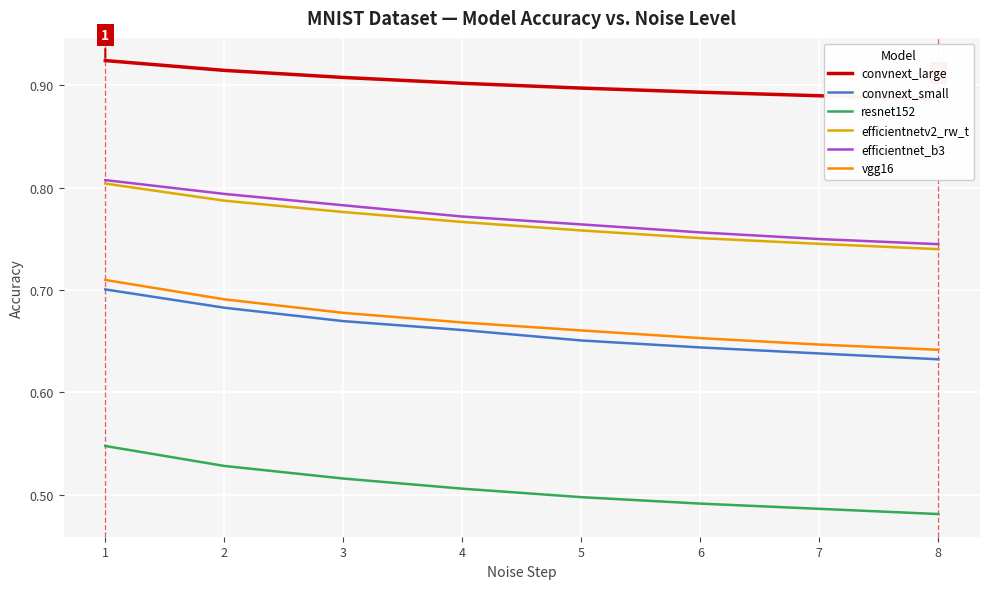

What is the smallest value displayed?

0.5